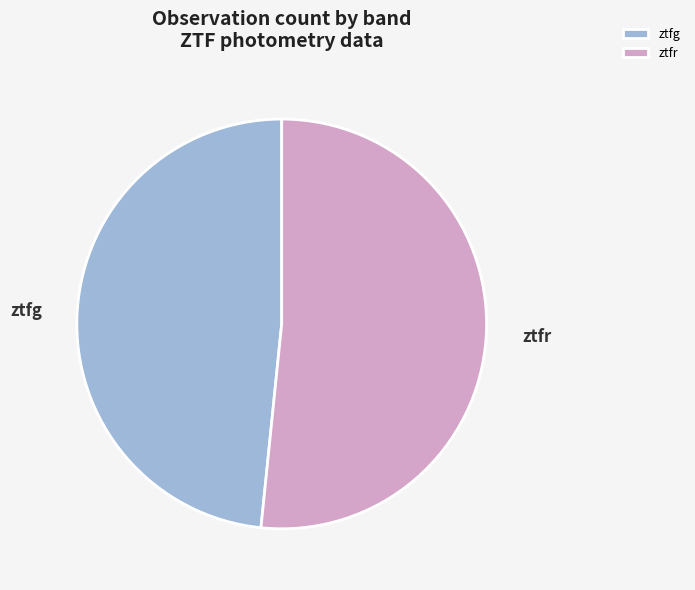

Combined, do ztfg and ztfr account for over 50%?

Yes